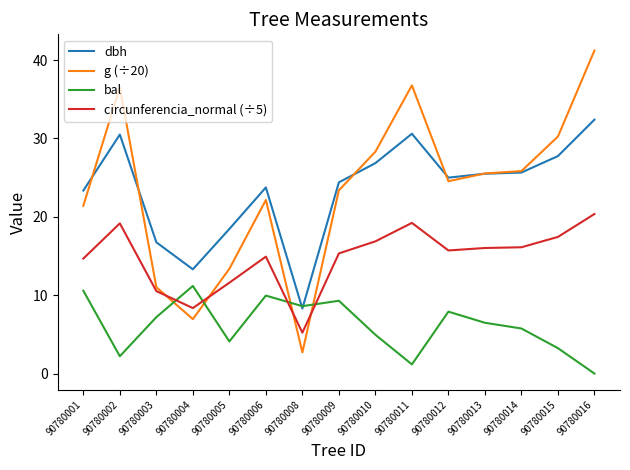

How many interior local valleys does the bal series have?

4